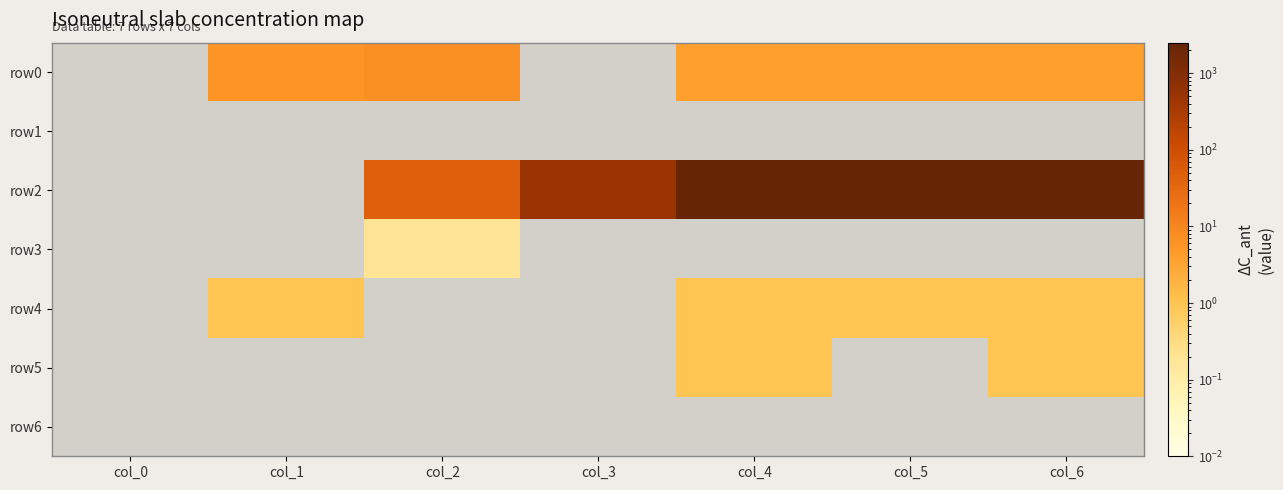

Which label corresponds to the largest value in the chart?

col_4